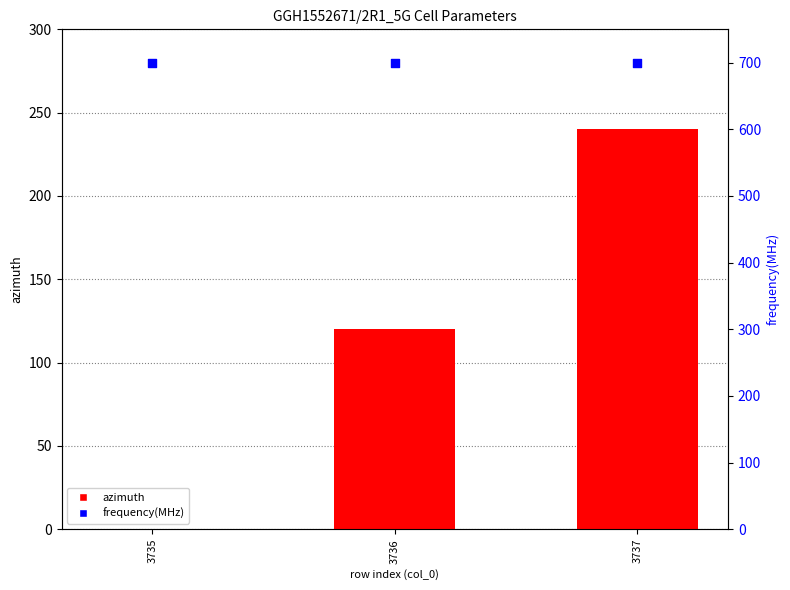

At how many categories does at least one series exceed 356?

3